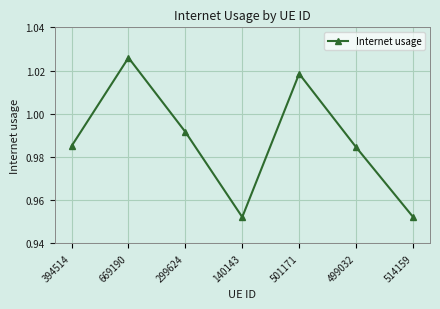

Count the values in the range 0 to 1.

5